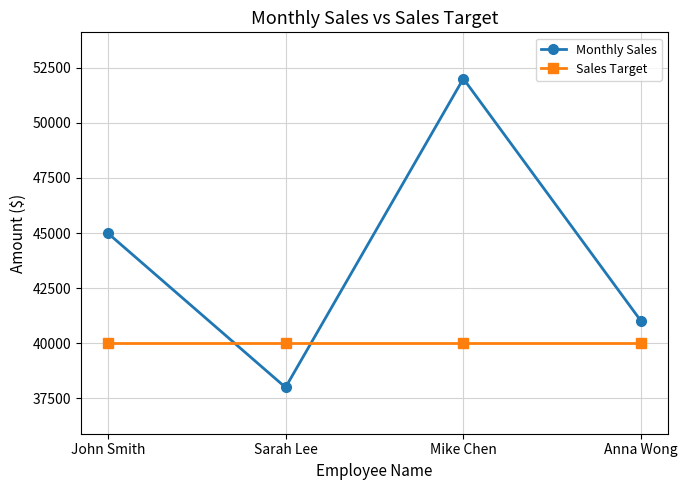

Reading left to right, transcribe all the data shown in this chart.

Monthly Sales: 45000	38000	52000	41000
Sales Target: 40000	40000	40000	40000